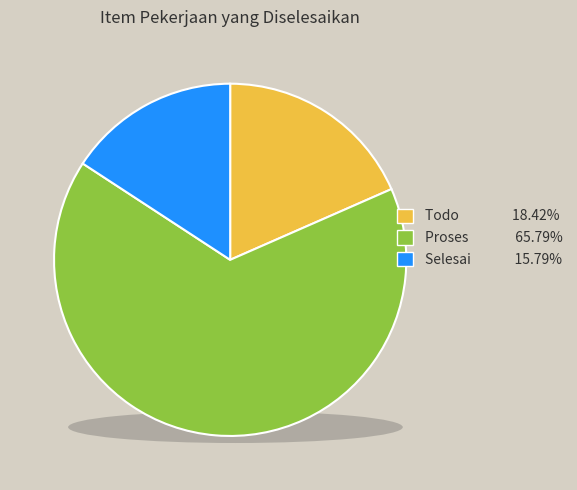

True or false: Proses accounts for 57% of the total.

False